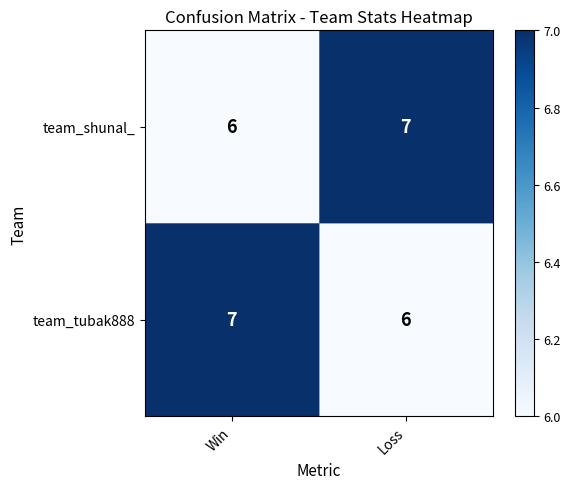

What is the approximate value of team_shunal_ at Win?

6